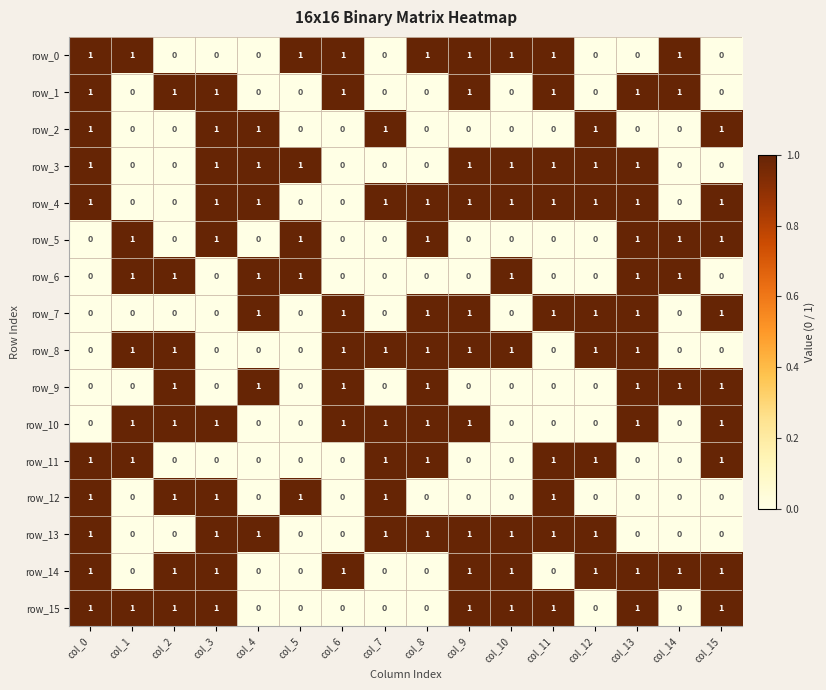

Reading left to right, what are all the values shown in this chart?

row_0: 1	1	0	0	0	1	1	0	1	1	1	1	0	0	1	0
row_1: 1	0	1	1	0	0	1	0	0	1	0	1	0	1	1	0
row_2: 1	0	0	1	1	0	0	1	0	0	0	0	1	0	0	1
row_3: 1	0	0	1	1	1	0	0	0	1	1	1	1	1	0	0
row_4: 1	0	0	1	1	0	0	1	1	1	1	1	1	1	0	1
row_5: 0	1	0	1	0	1	0	0	1	0	0	0	0	1	1	1
row_6: 0	1	1	0	1	1	0	0	0	0	1	0	0	1	1	0
row_7: 0	0	0	0	1	0	1	0	1	1	0	1	1	1	0	1
row_8: 0	1	1	0	0	0	1	1	1	1	1	0	1	1	0	0
row_9: 0	0	1	0	1	0	1	0	1	0	0	0	0	1	1	1
row_10: 0	1	1	1	0	0	1	1	1	1	0	0	0	1	0	1
row_11: 1	1	0	0	0	0	0	1	1	0	0	1	1	0	0	1
row_12: 1	0	1	1	0	1	0	1	0	0	0	1	0	0	0	0
row_13: 1	0	0	1	1	0	0	1	1	1	1	1	1	0	0	0
row_14: 1	0	1	1	0	0	1	0	0	1	1	0	1	1	1	1
row_15: 1	1	1	1	0	0	0	0	0	1	1	1	0	1	0	1